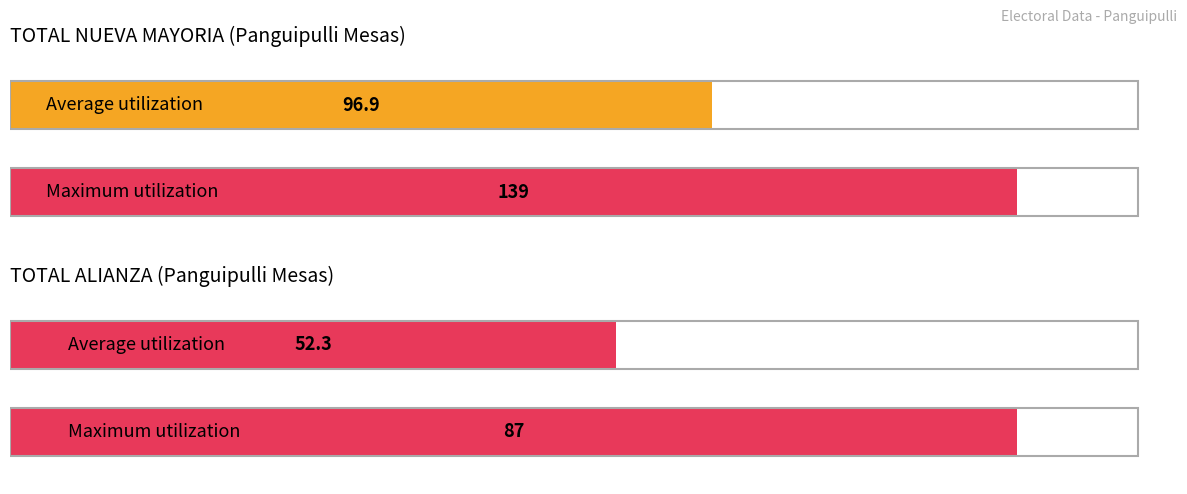

What are all the series names shown in the legend?

TOTAL NUEVA MAYORIA, TOTAL ALIANZA